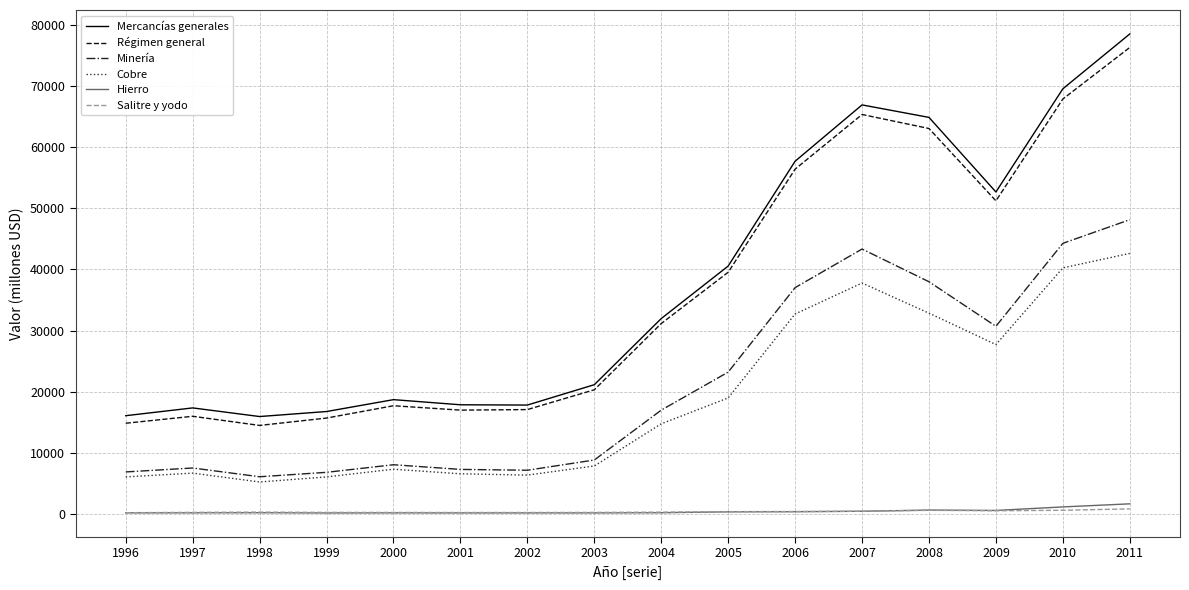

What is the minimum value for Régimen general?

14457